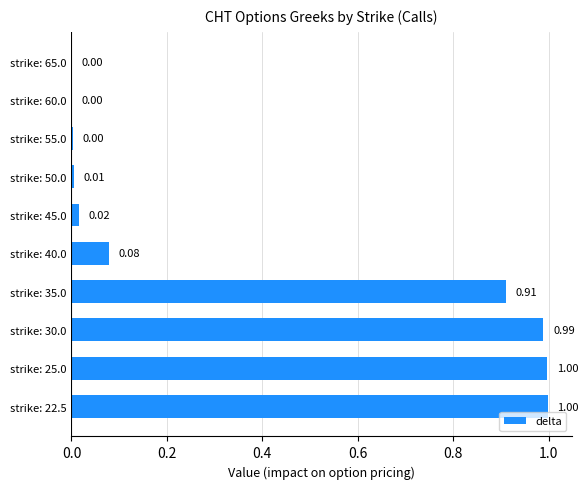

Which has a higher value, strike: 40.0 or strike: 65.0?

strike: 40.0